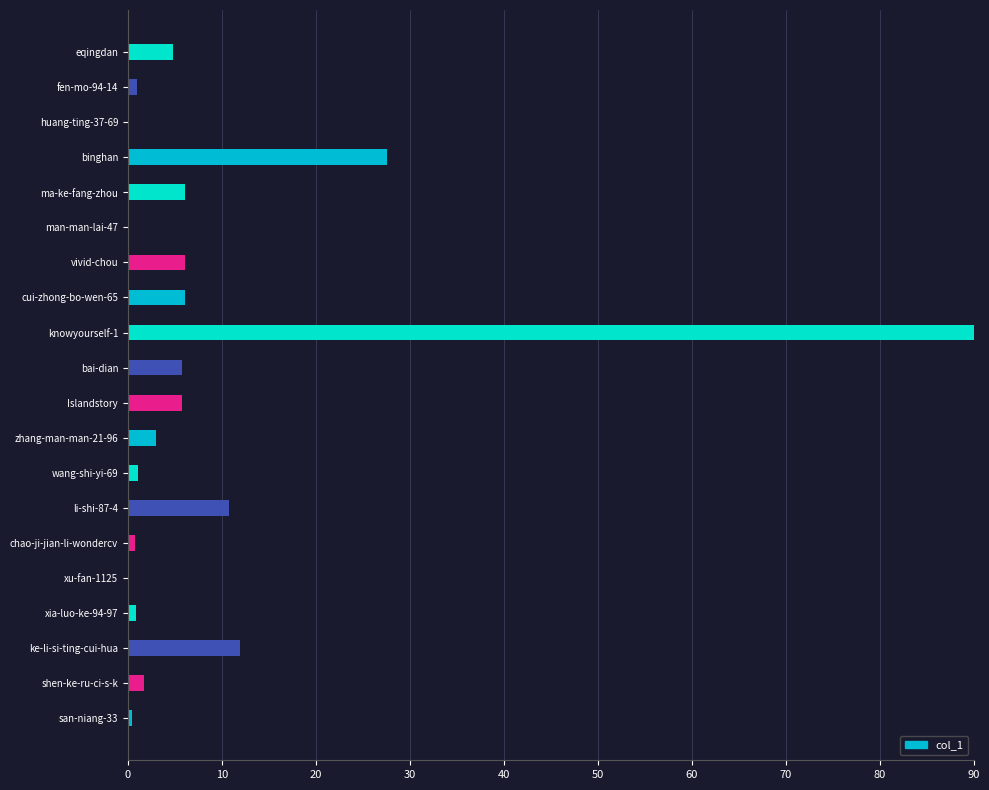

Where is the data nearest to the value 45?

binghan